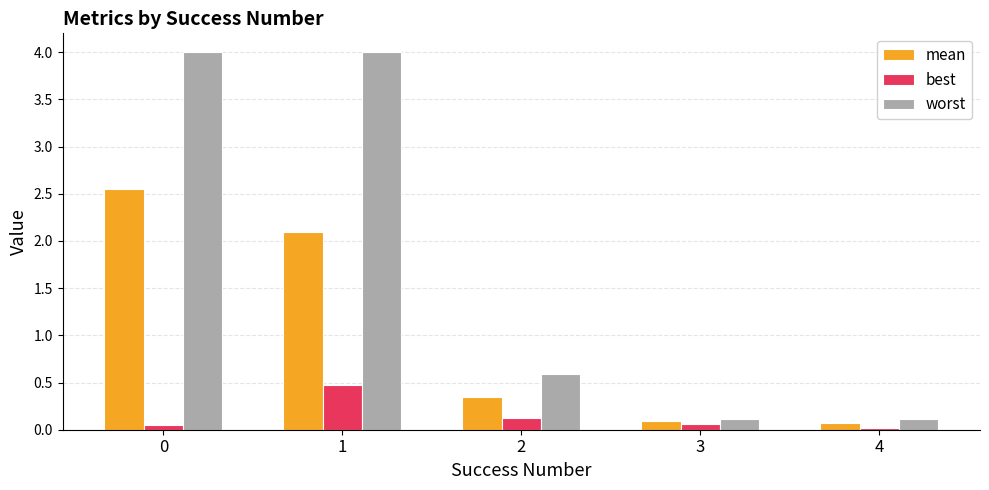

Which series has the largest range (max minus min)?

worst